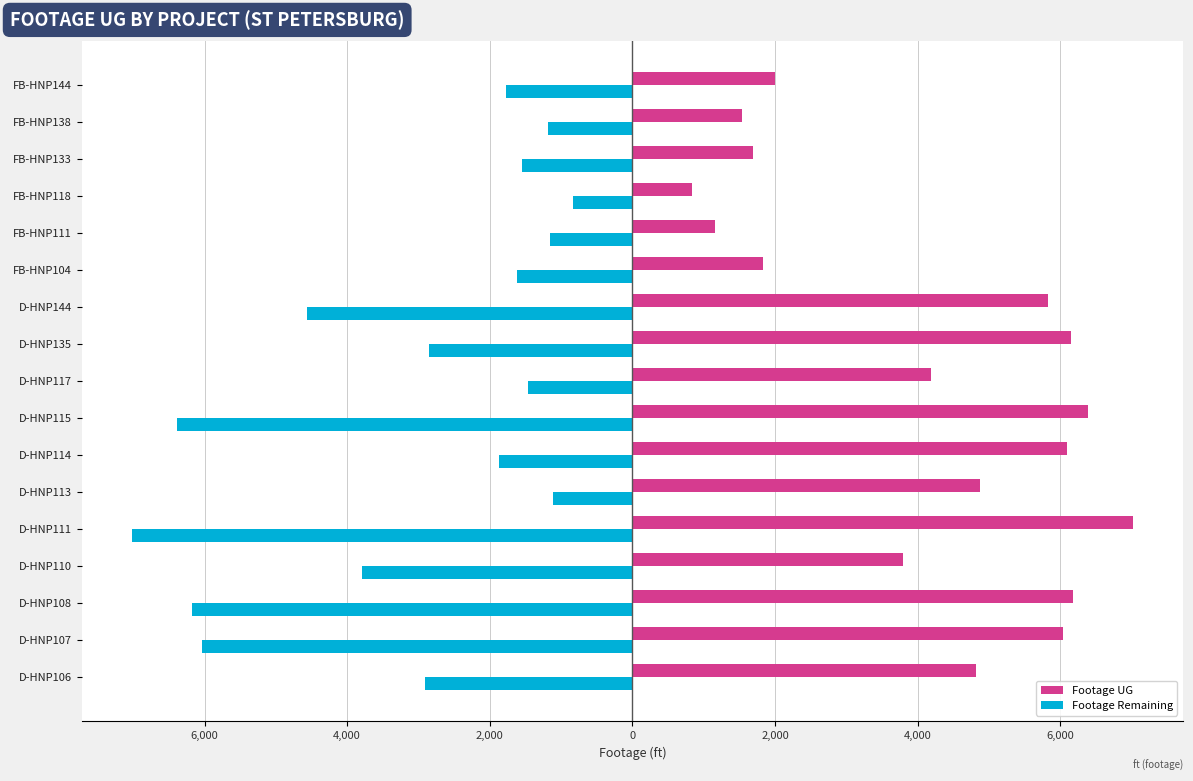

What are all the series names shown in the legend?

Footage UG, Footage Remaining